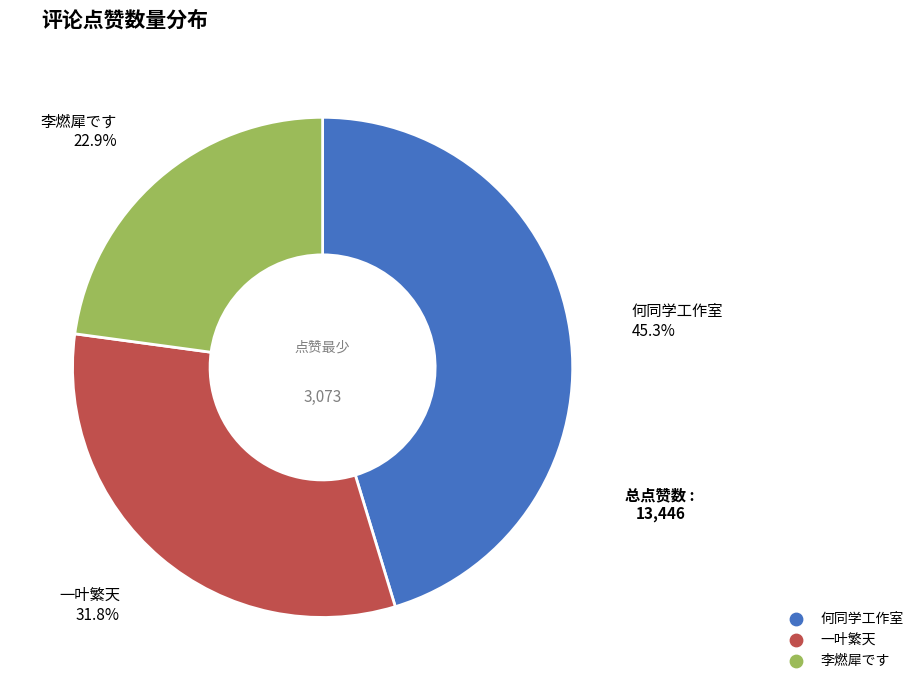

To the nearest percent, what is the difference between the largest and smallest slice percentages?

22%